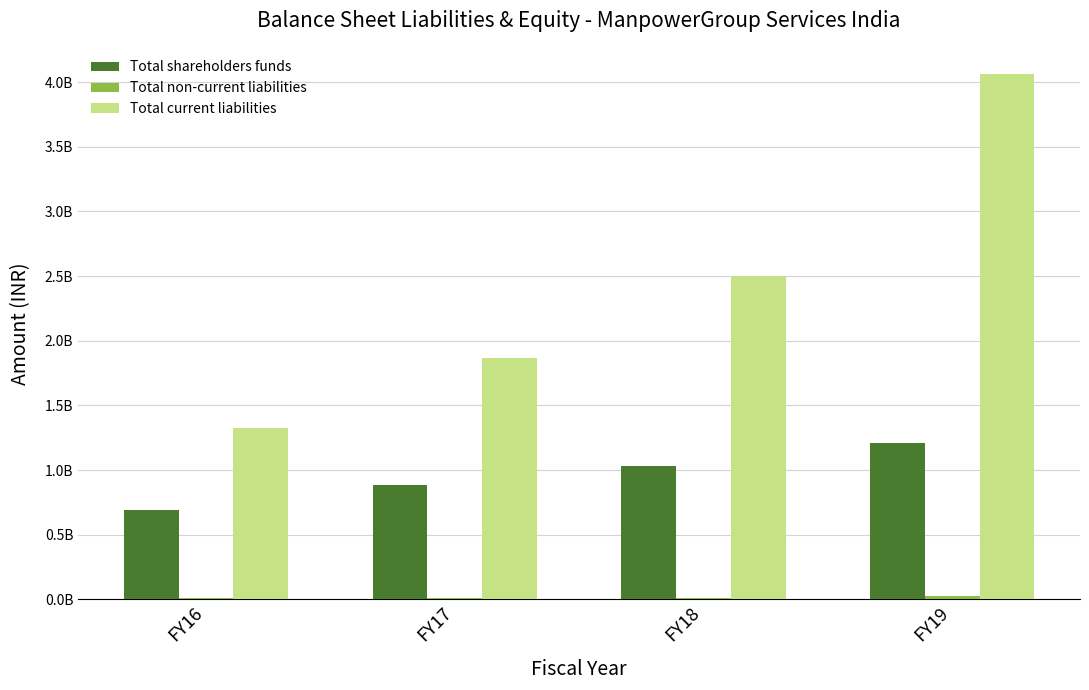

Which label corresponds to the largest value in the chart?

FY19